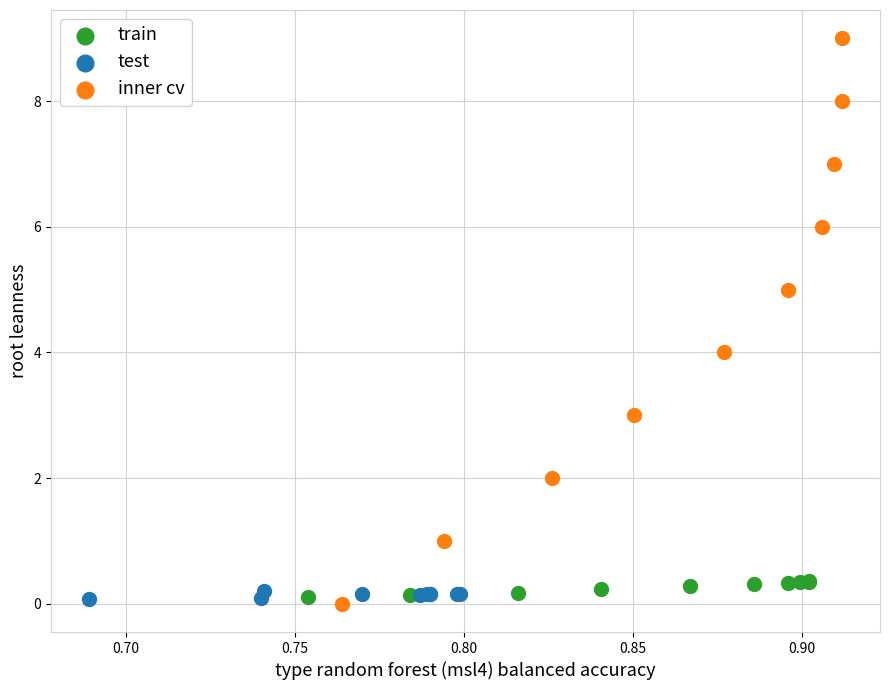

Which series contains the highest Y value?

inner cv